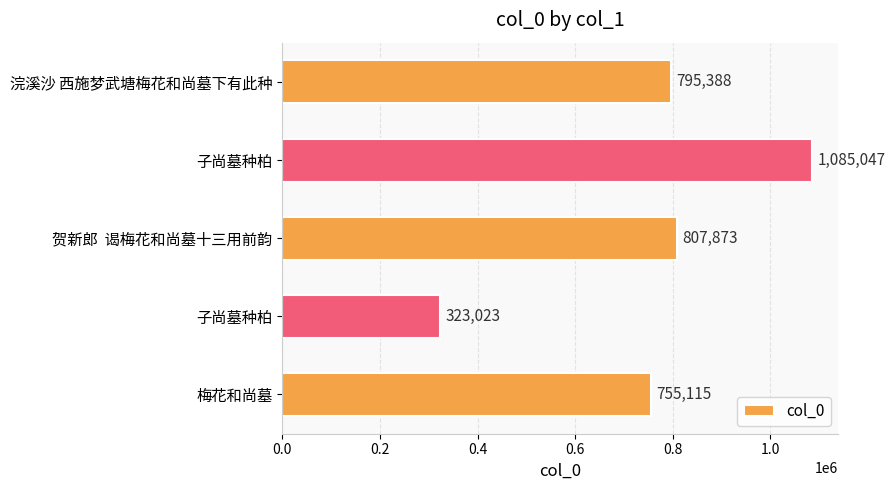

Does the chart contain any negative values?

No